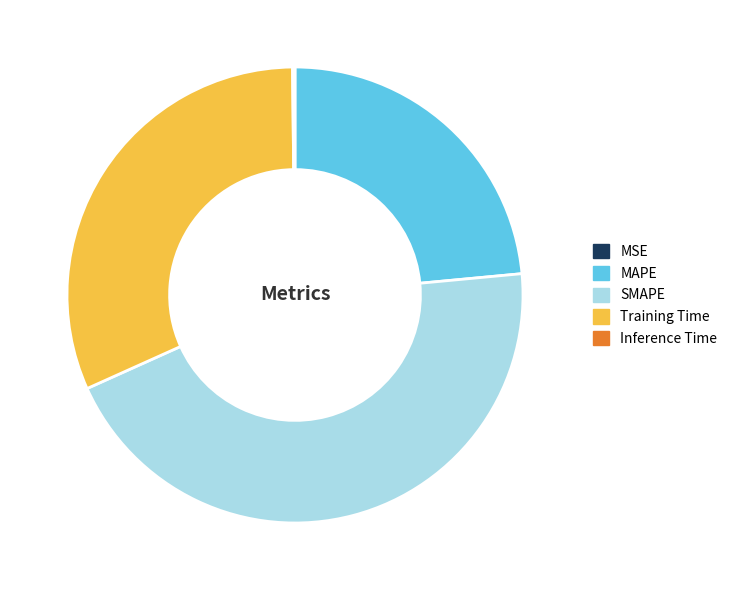

What is the largest slice in the pie chart?

SMAPE